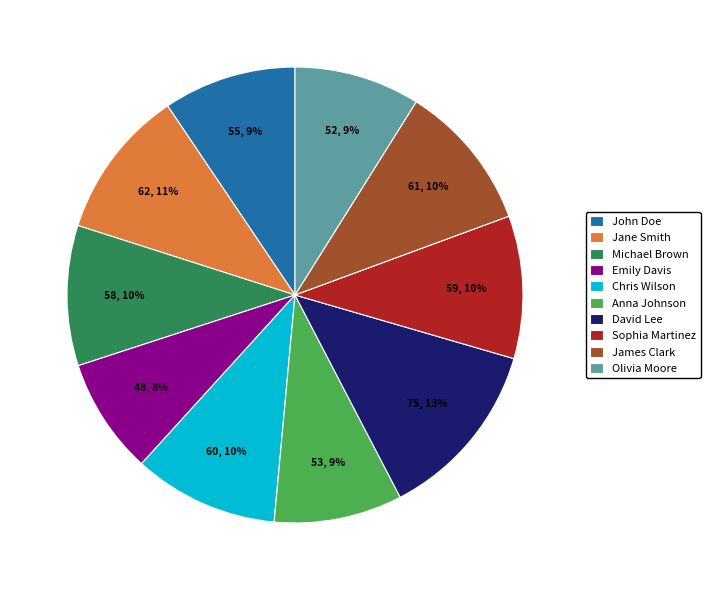

How many segments does this pie chart have?

10